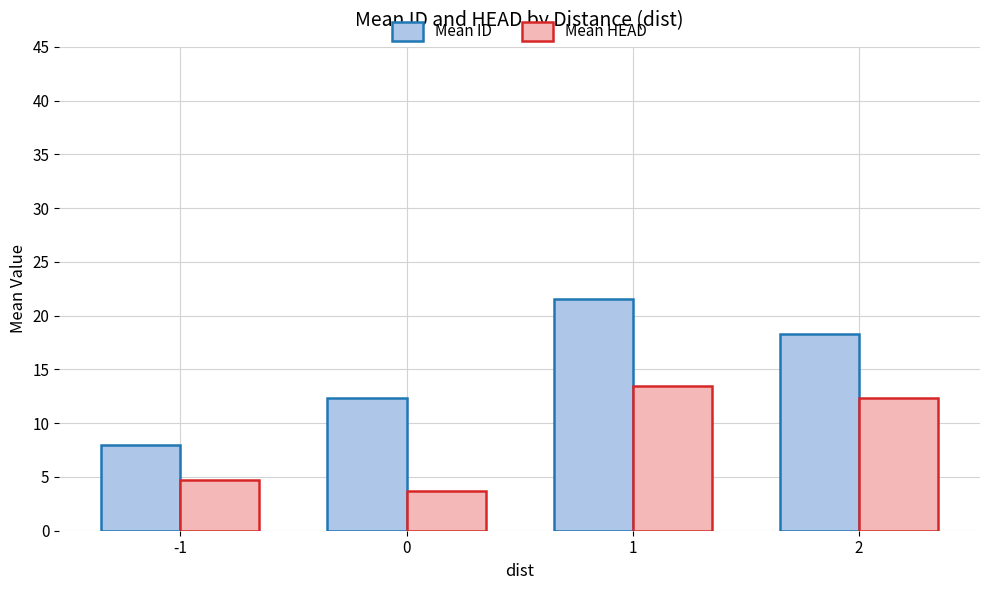

Which category has the highest value in the Mean HEAD series?

1